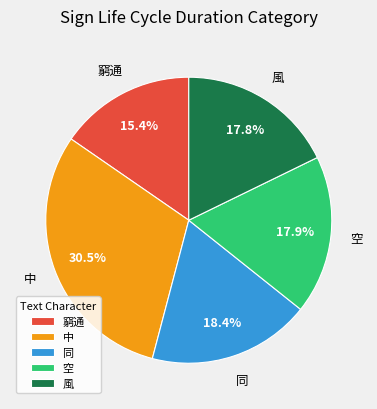

Which slice is the largest?

中